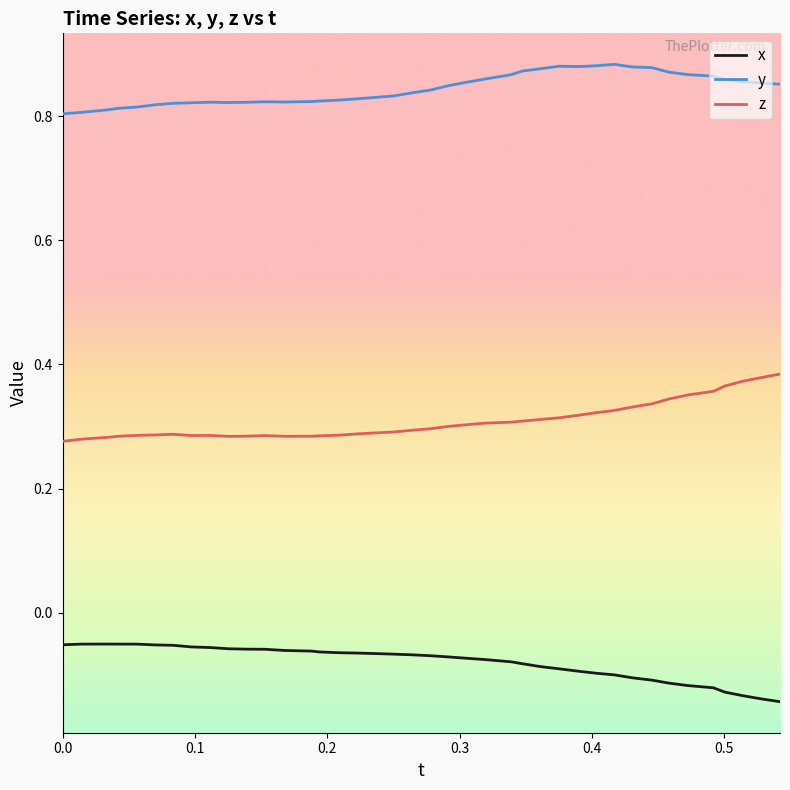

True or false: x and y cross at least once.

False